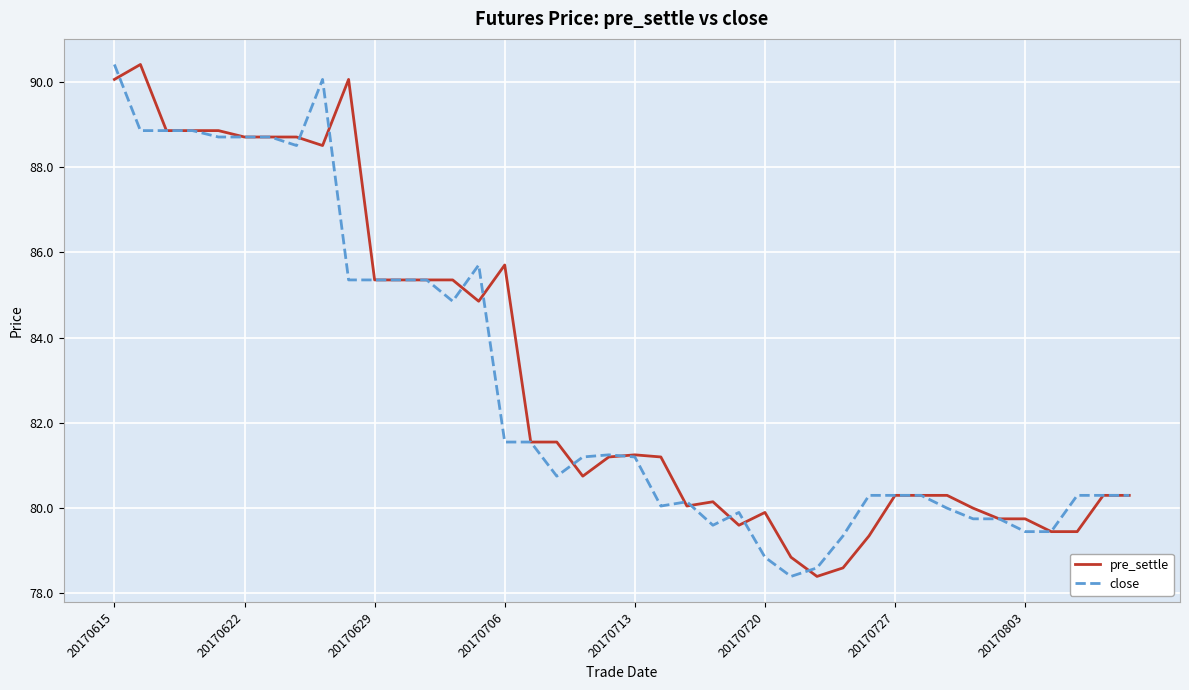

What are all the series names shown in the legend?

pre_settle, close